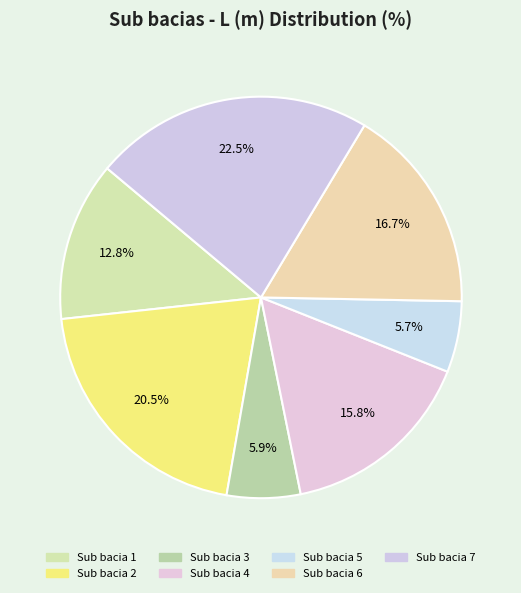

How many segments does this pie chart have?

7